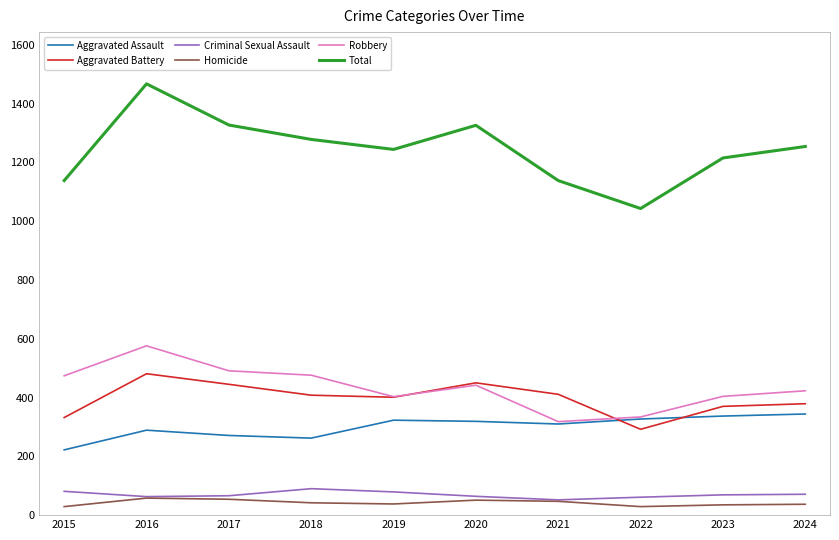

True or false: Homicide has a value of 58 at 2016.

True